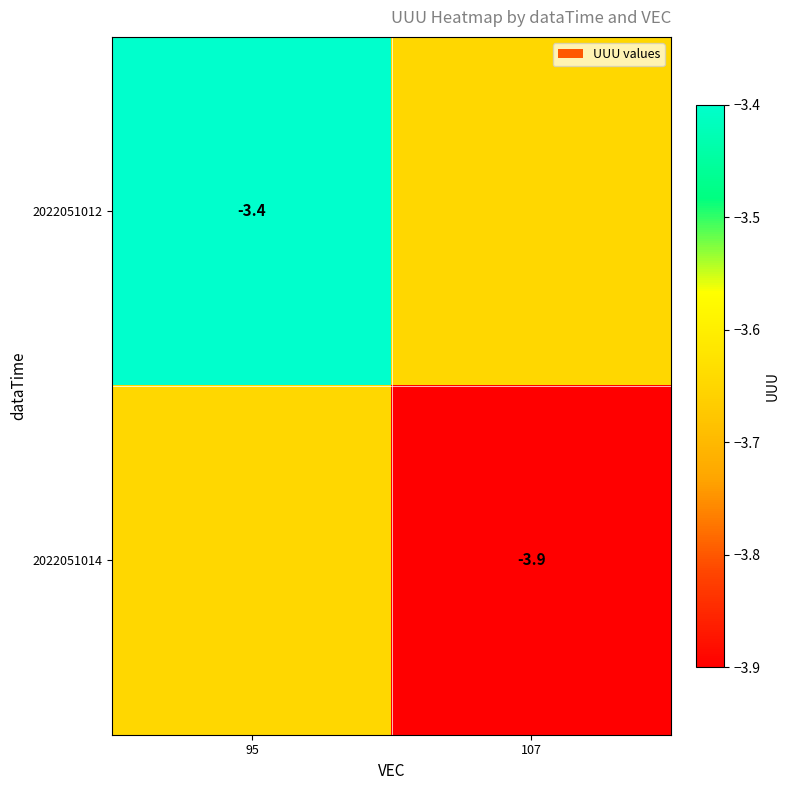

At which label is 2022051012 closest to -3?

95